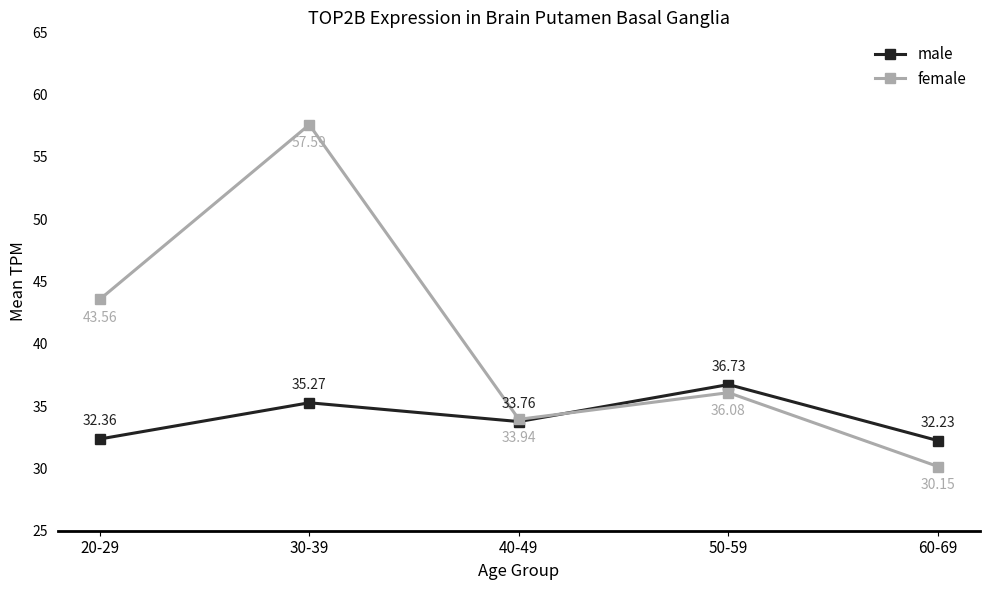

At which category does female reach its first local valley?

40-49